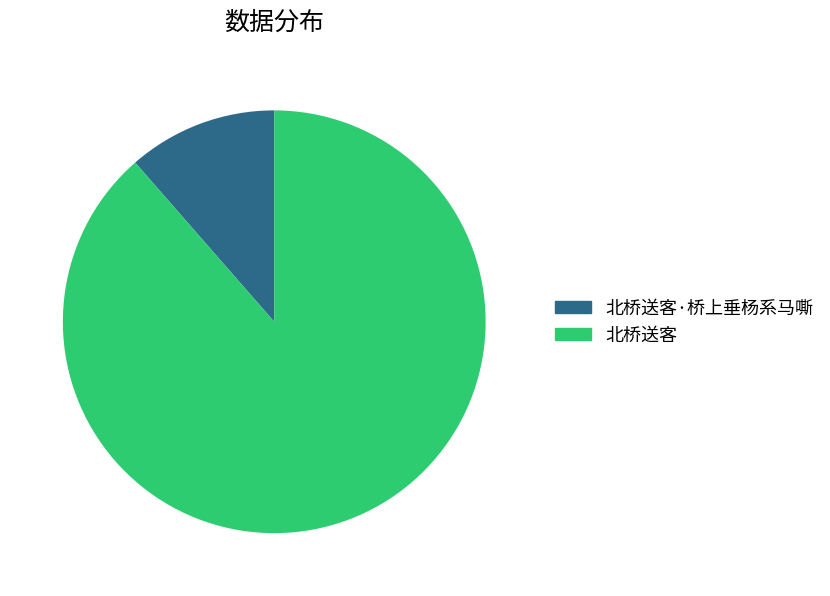

What is the largest slice in the pie chart?

北桥送客